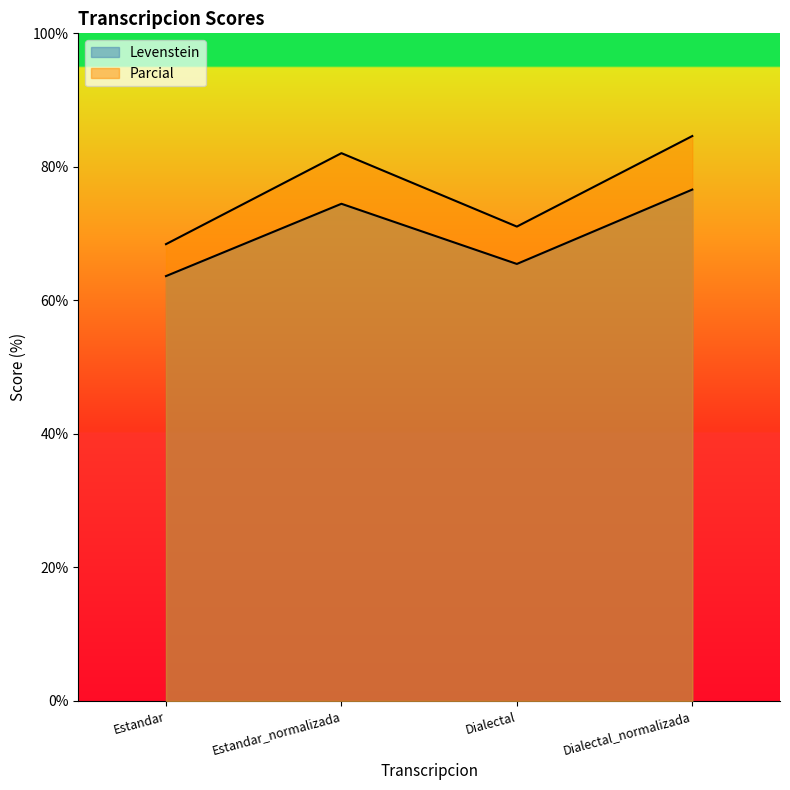

Does the chart have visible grid lines?

No